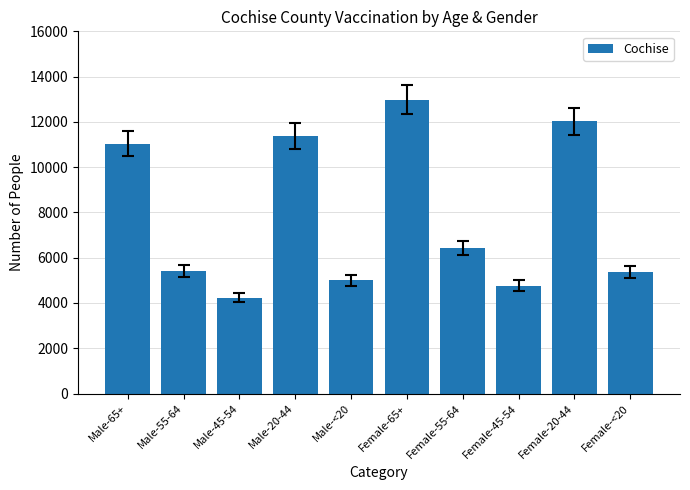

What is the label of the 8th bar from the left?

Female-45-54